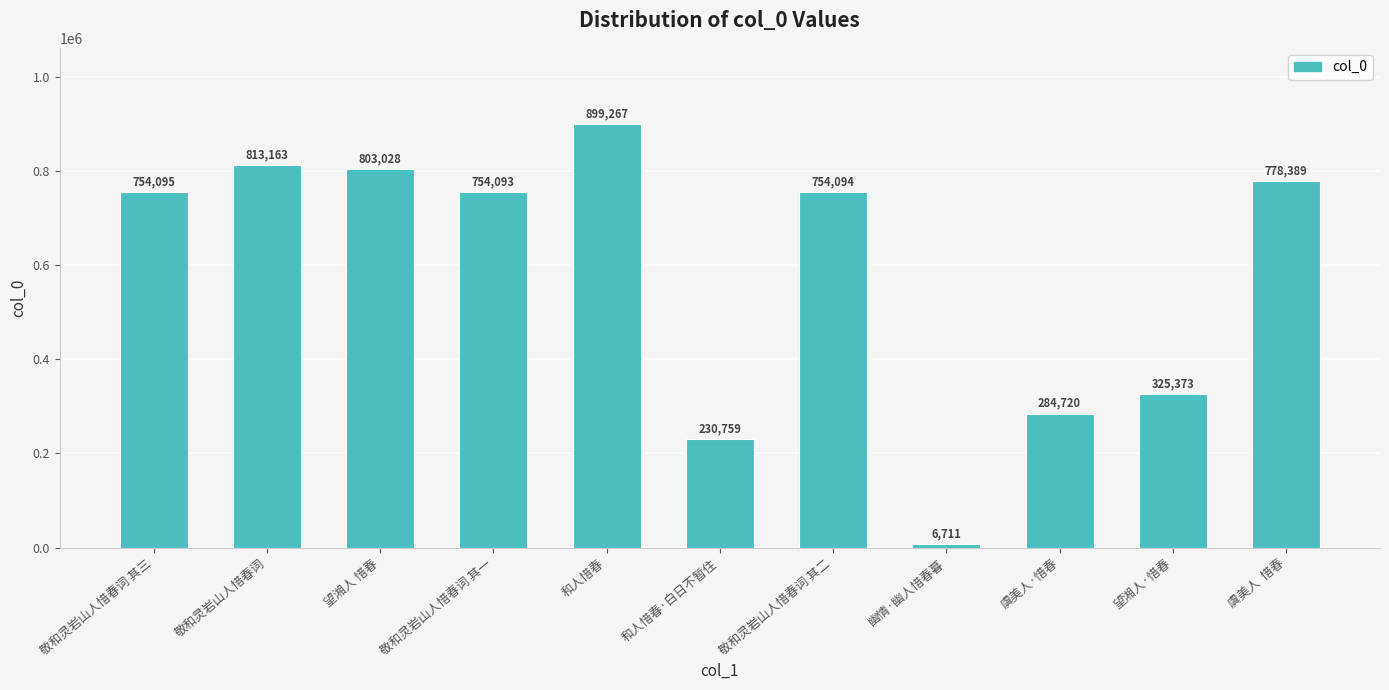

What is the label of the 10th bar from the left?

望湘人·惜春